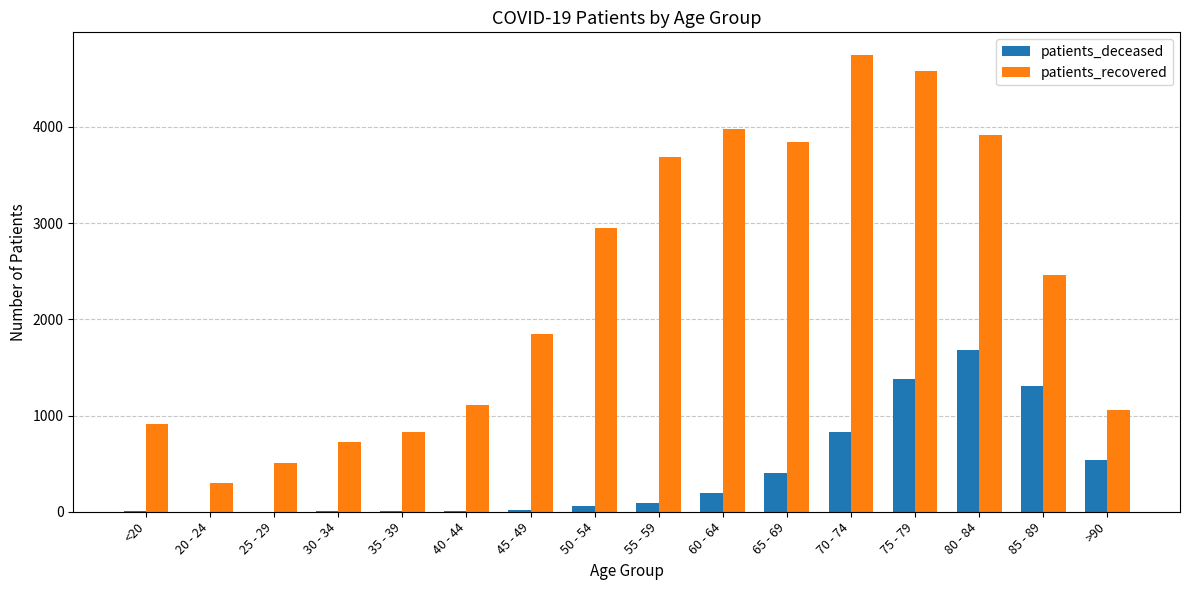

True or false: patients_deceased has a value of 59 at 50 - 54.

True